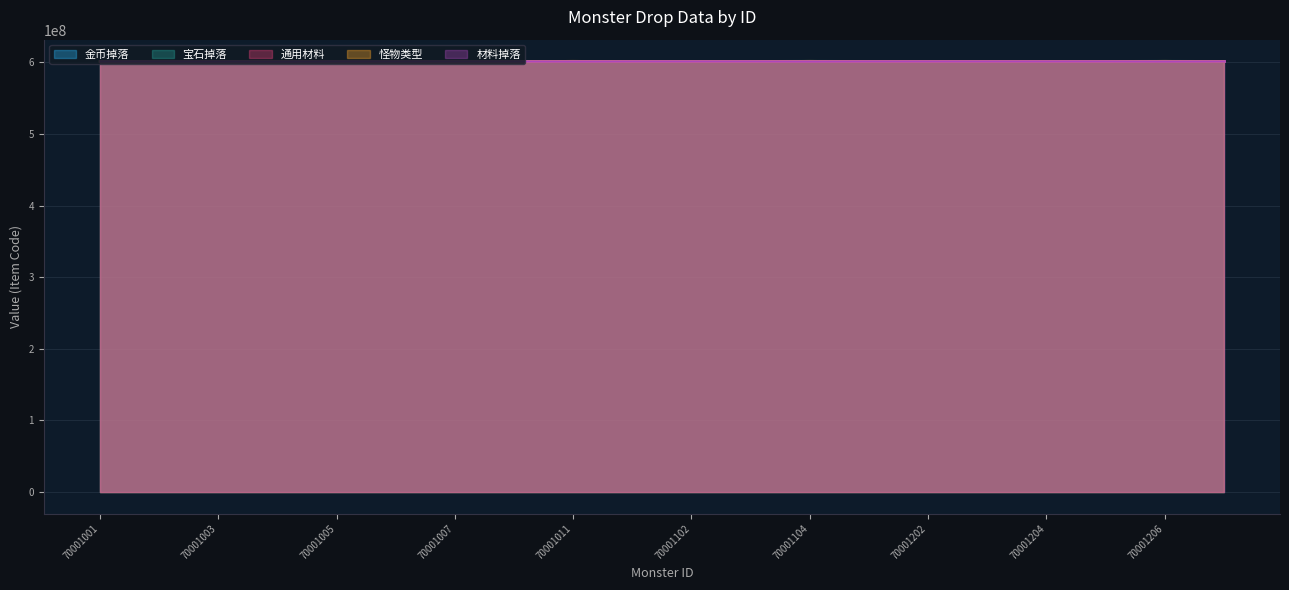

Count the 怪物类型 values in the range 601000000 to 601200000.

16